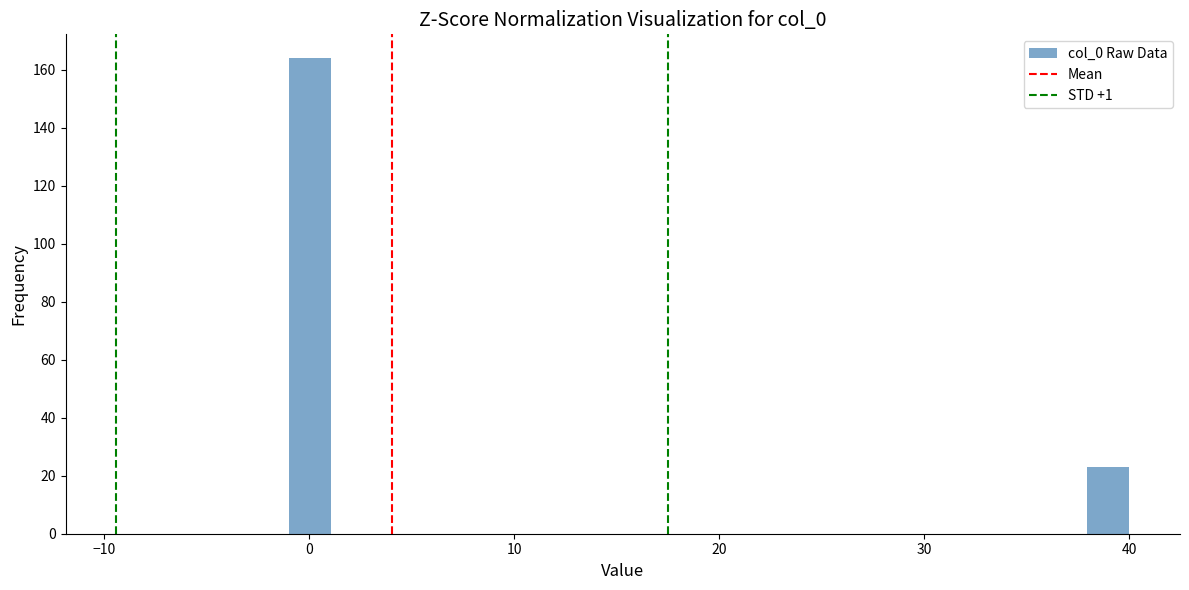

Around what value on the x-axis is the tallest bar? Give the approximate position of its centre, as read against the axis.

0